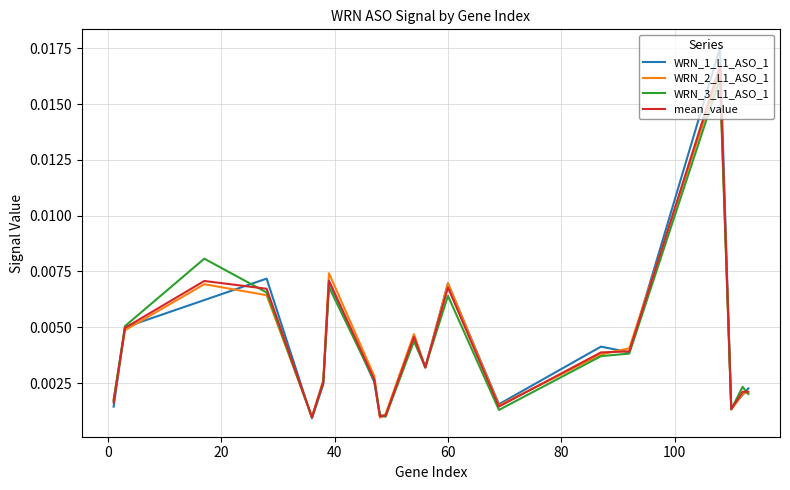

Which series has the widest spread of values?

WRN_1_L1_ASO_1